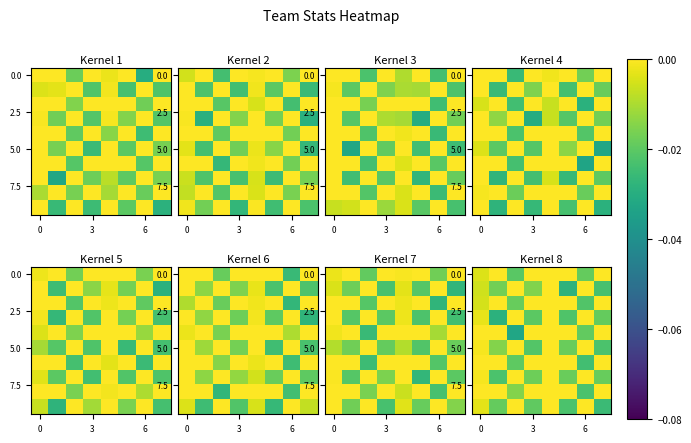

Count the number of data series in this chart.

10